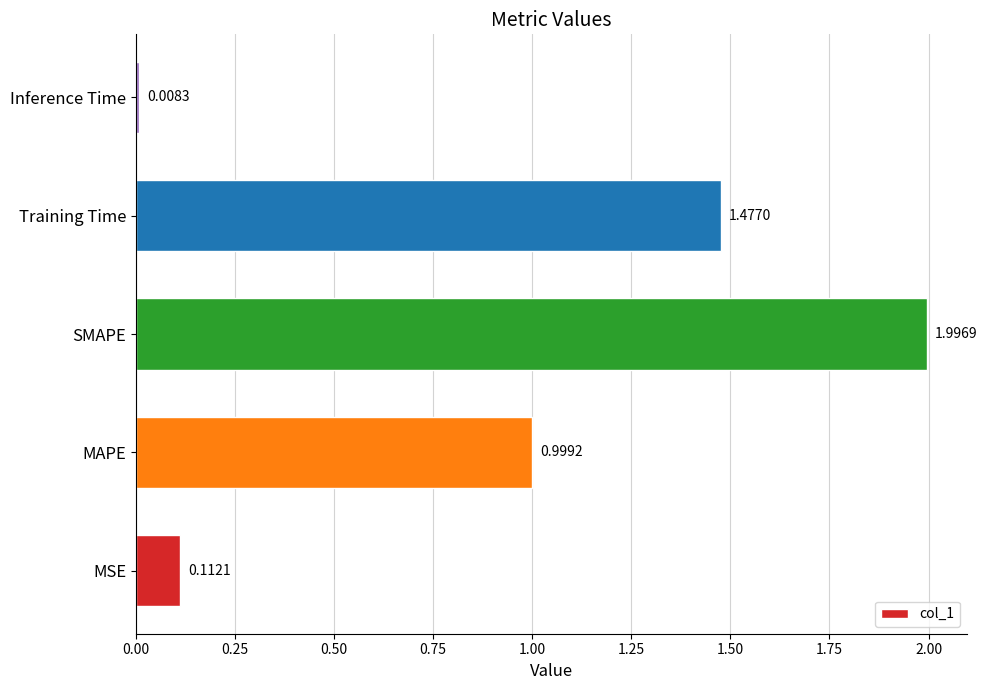

At which label is the value closest to 1?

MAPE